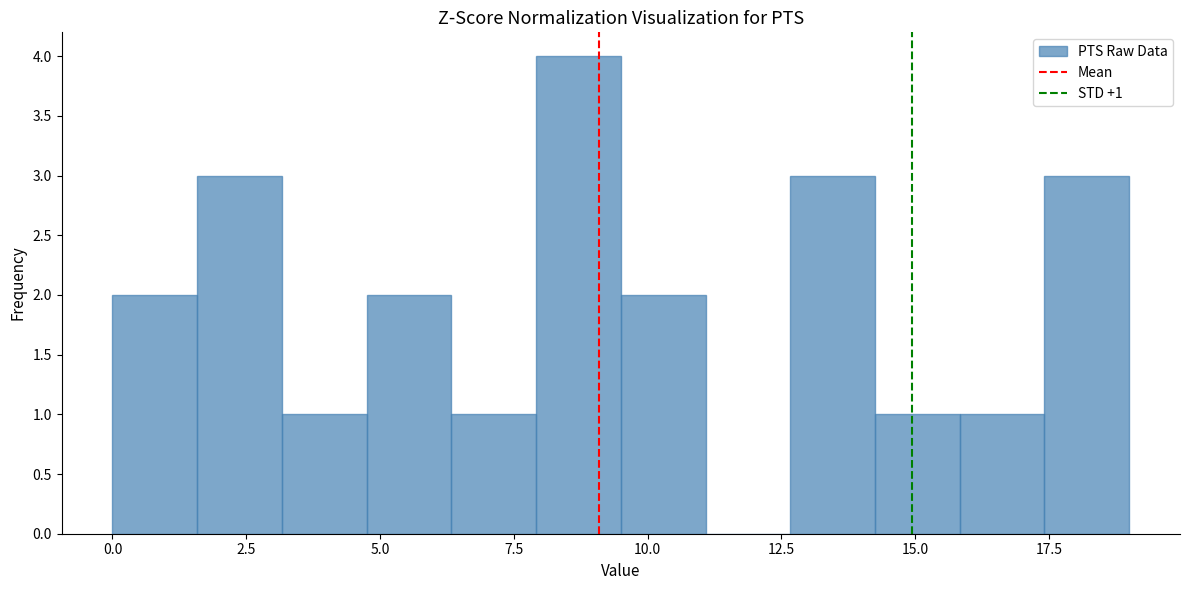

Around what value on the x-axis is the tallest bar? Give the approximate position of its centre, as read against the axis.

8.5